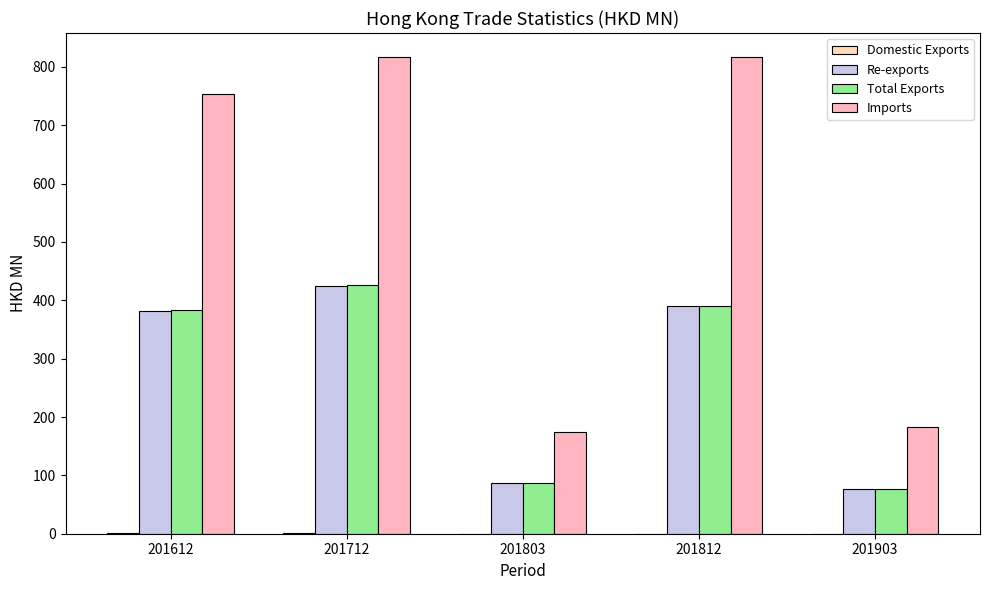

What is the difference between the maximum and minimum values in the Domestic Exports series?

0.5